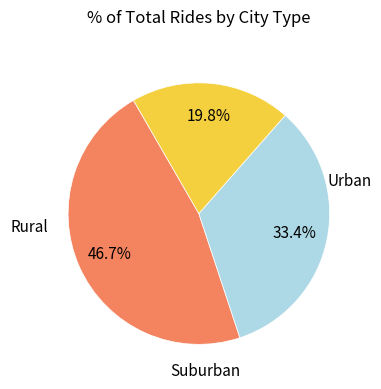

Does any single category account for the majority?

No